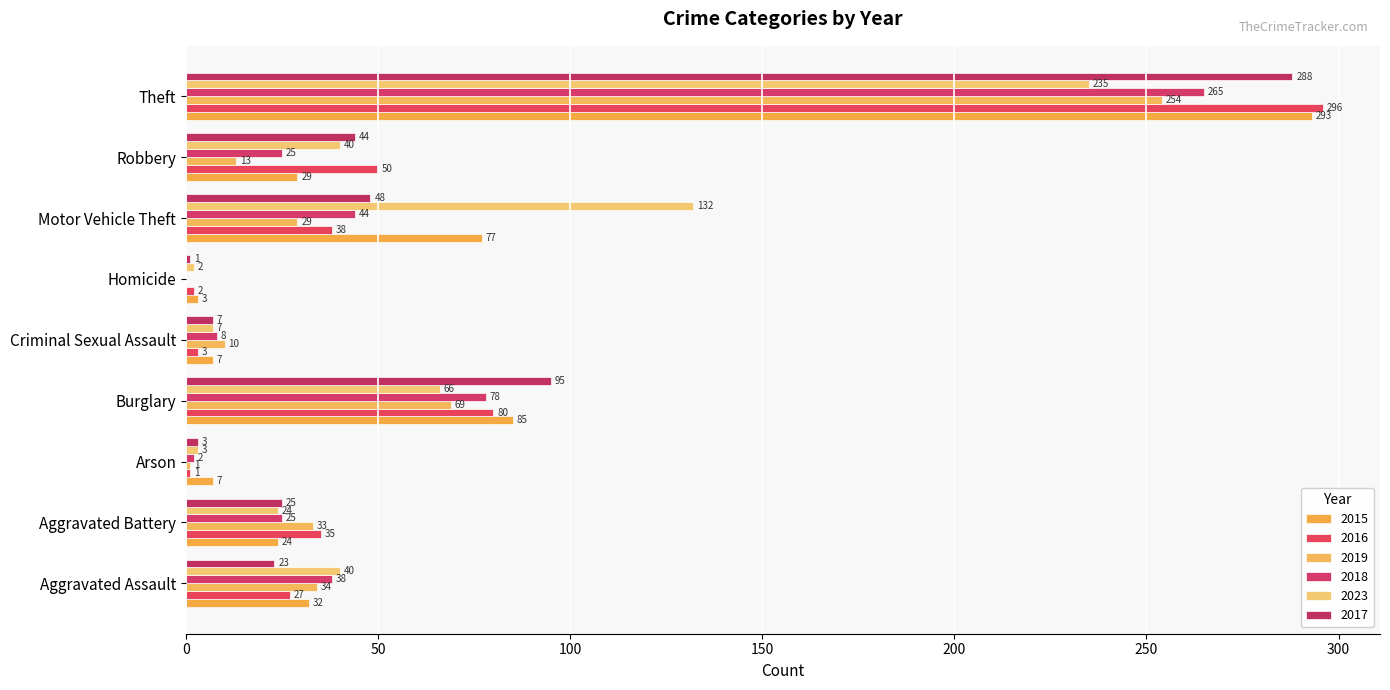

Count the number of categories in the chart.

9